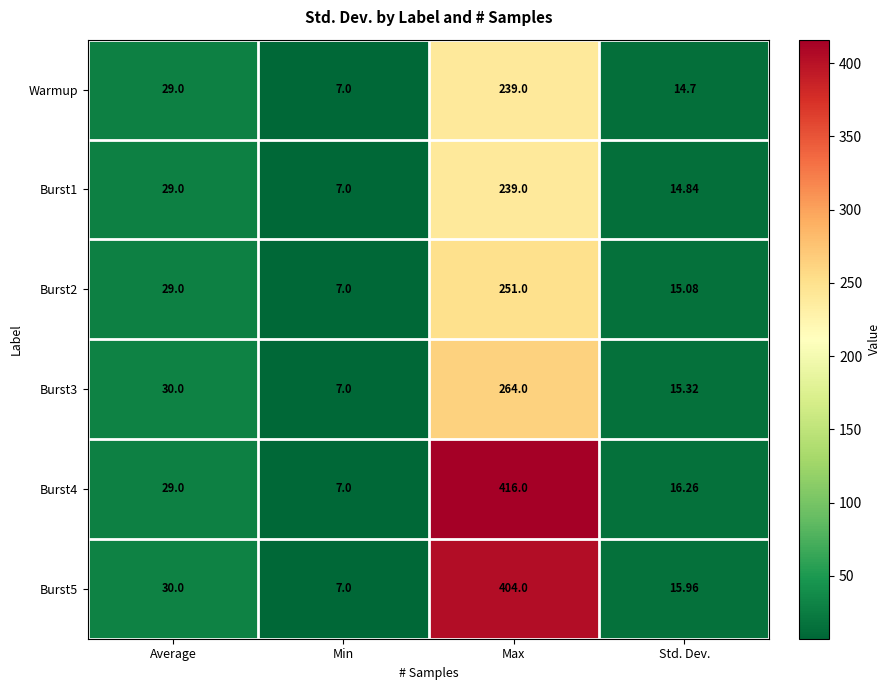

Is the value of Burst3 at Std. Dev. greater than the value of Burst1 at Max?

No